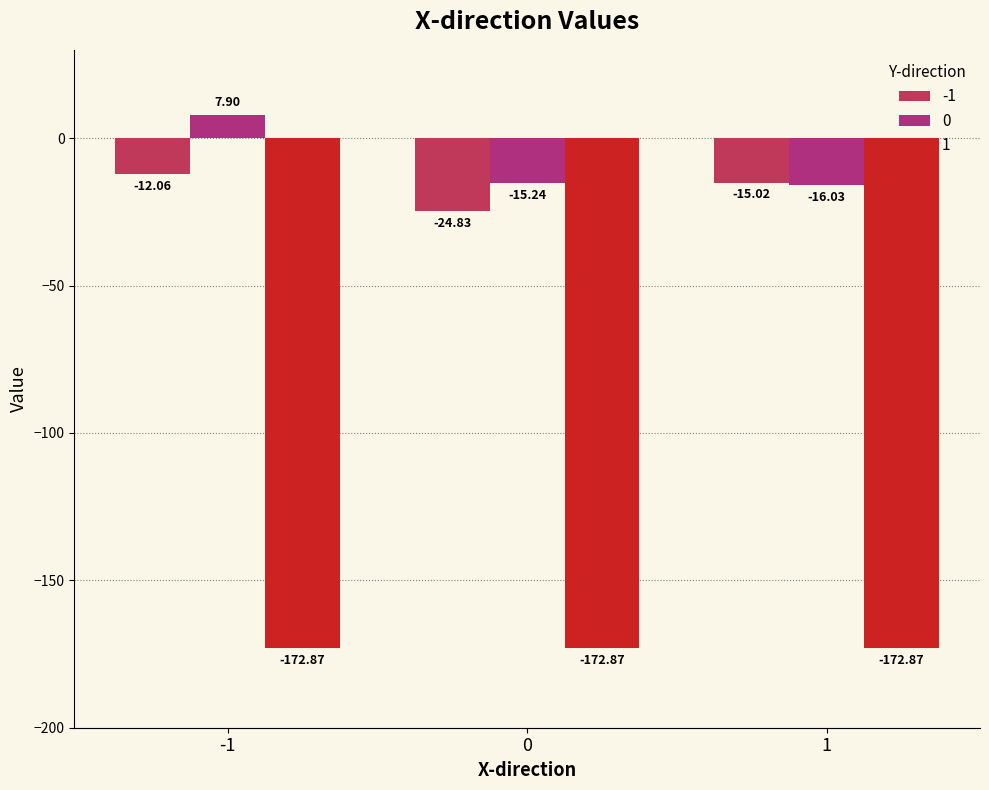

Where does the -1 series first go above -15?

-1